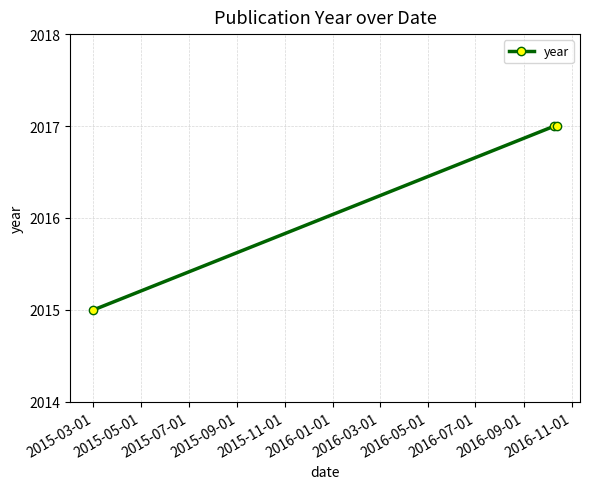

What is the difference between the maximum and minimum values?

2